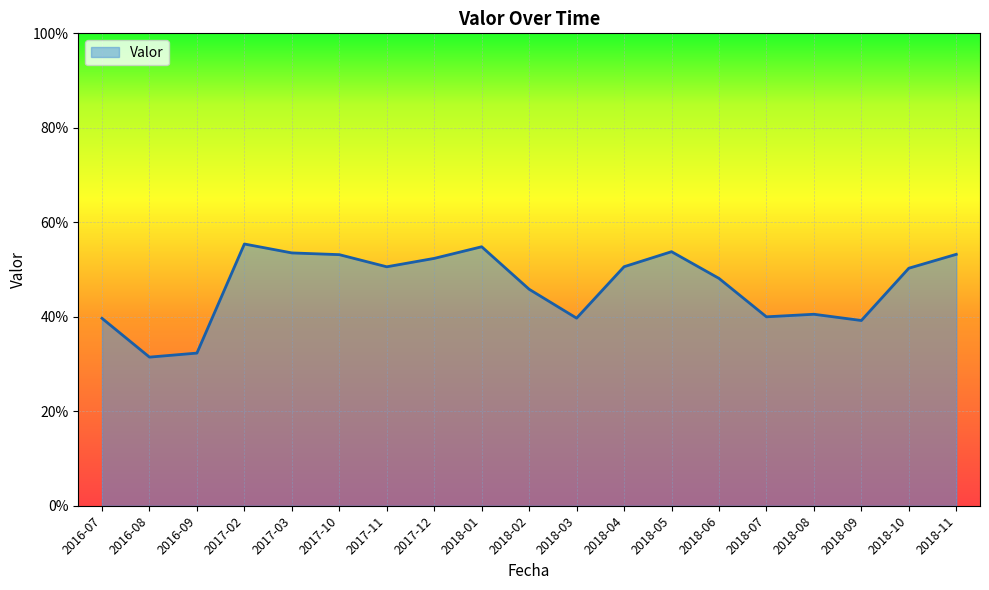

Count the values in the range 0 to 1.

19